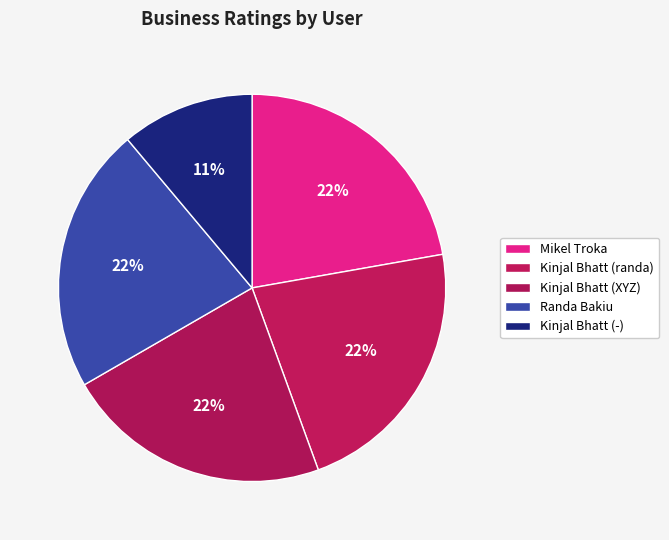

To the nearest percent, what is the combined percentage of Mikel Troka and Kinjal Bhatt (randa)?

44%